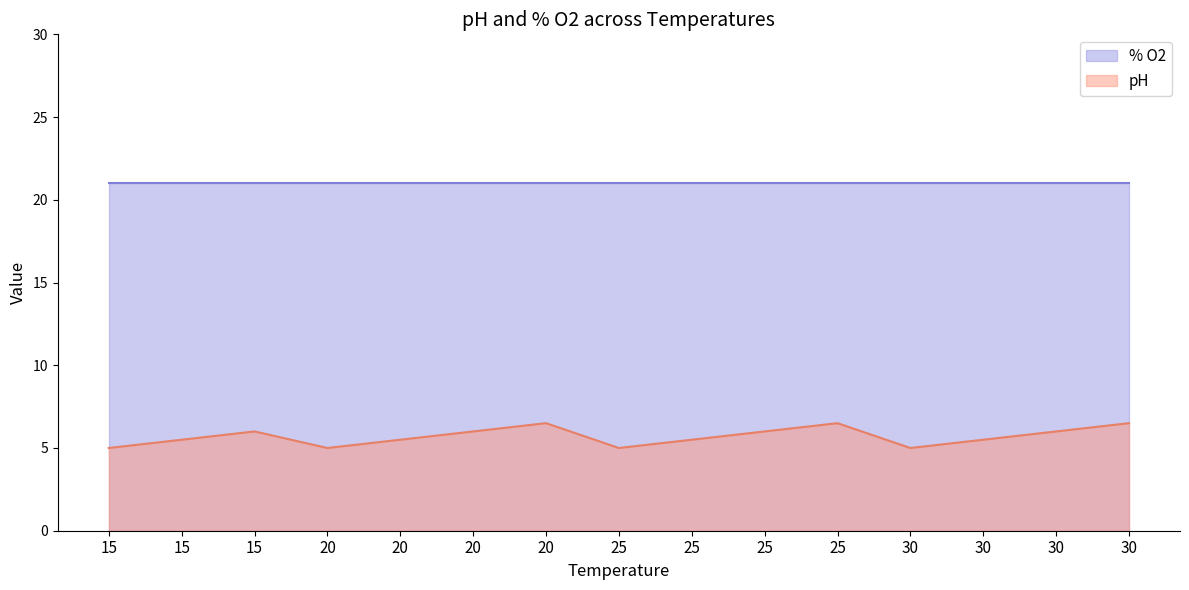

Which category has the lowest value across all series?

15